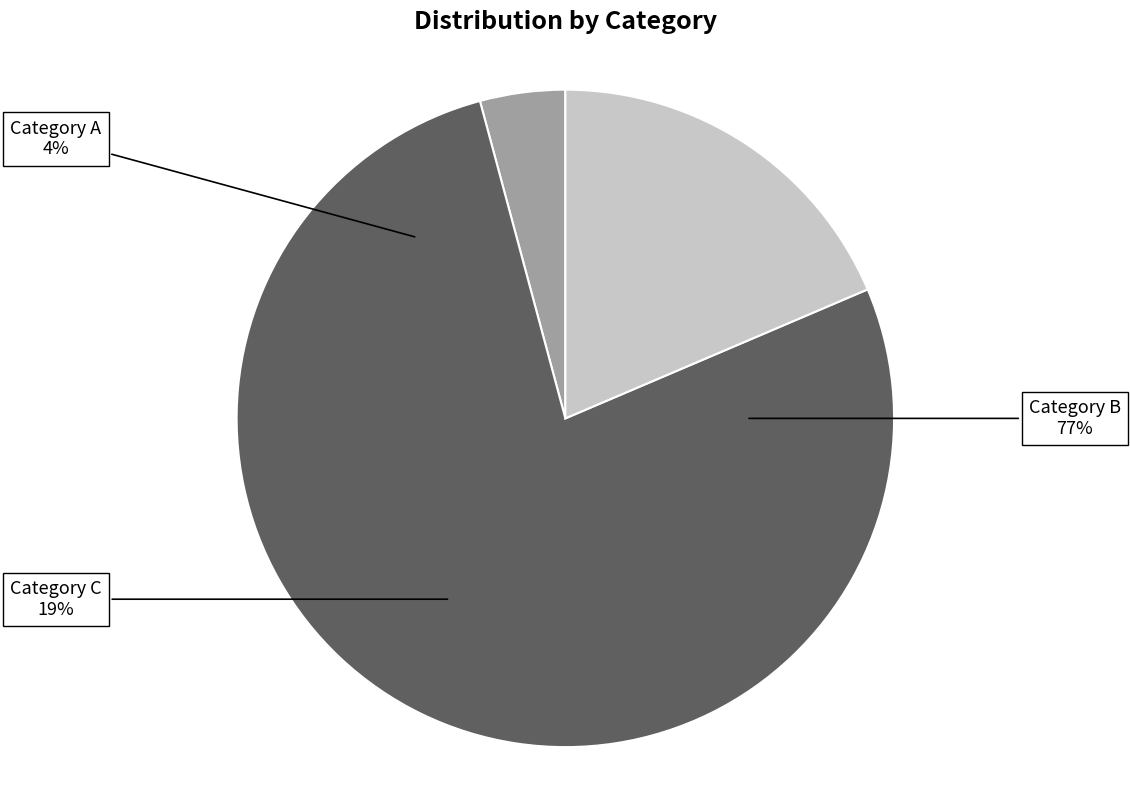

Is the sum of 同闲止和倦知感事诗触景增愁乃摆落而托俳谐 and 同闲止和倦知感事诗触景增愁乃摆落而托俳谐体仍用其一东韵 greater than half?

Yes